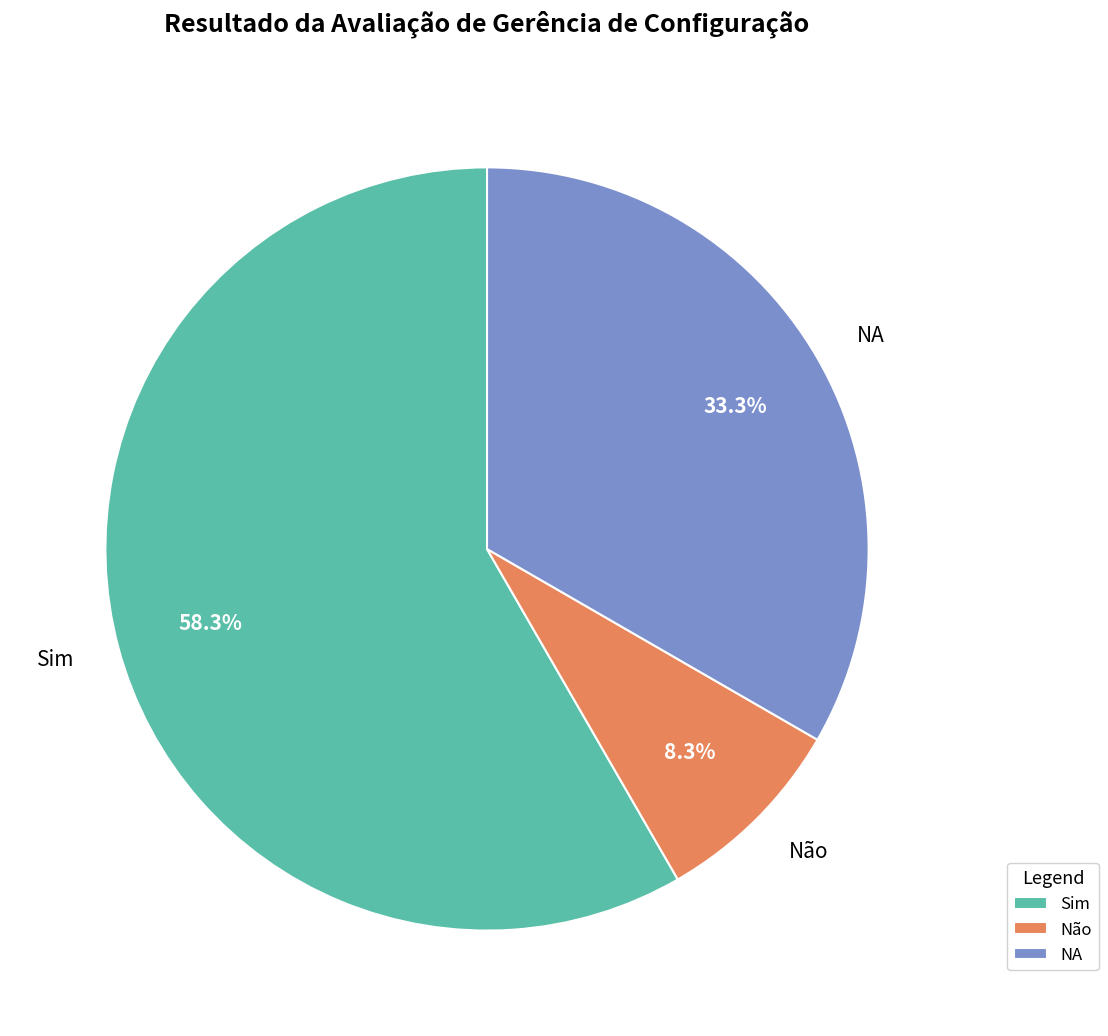

To the nearest percent, what is the average slice percentage?

33%